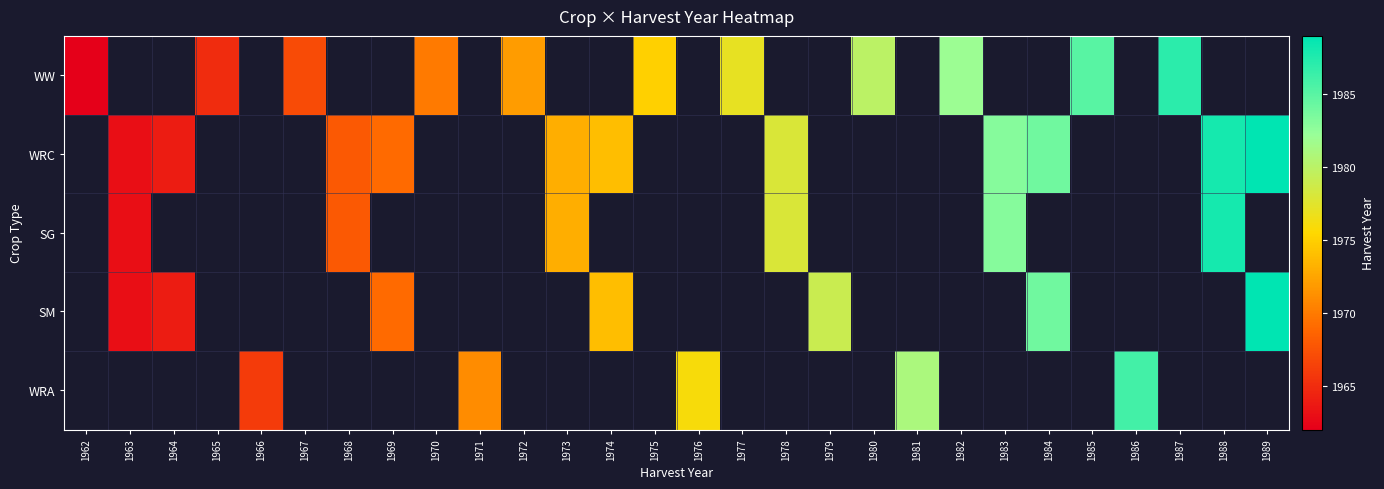

What is the greatest value displayed?

1989.0